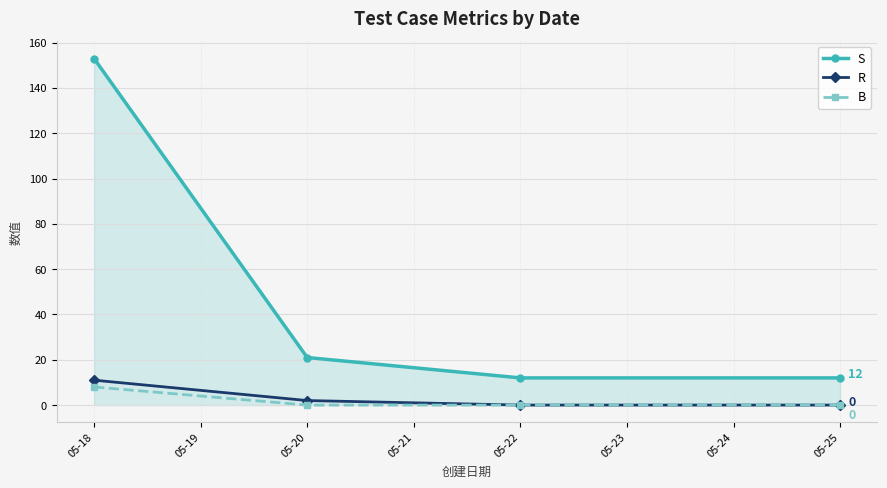

Is it true that B equals 0 at 05-22?

True